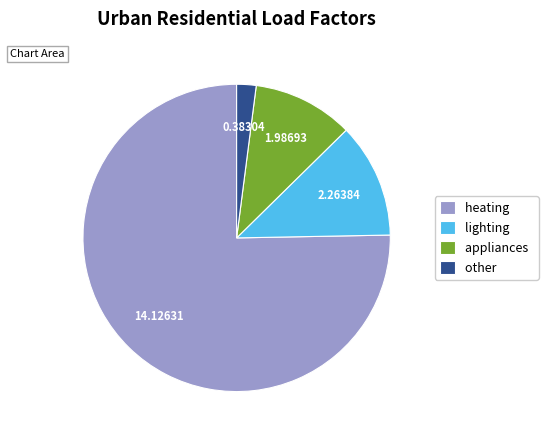

Which category has the biggest portion of the pie?

heating